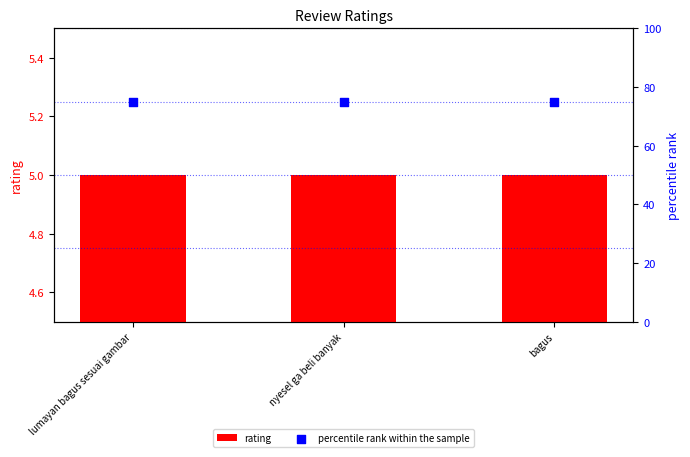

Which series has the widest spread of Y values?

rating